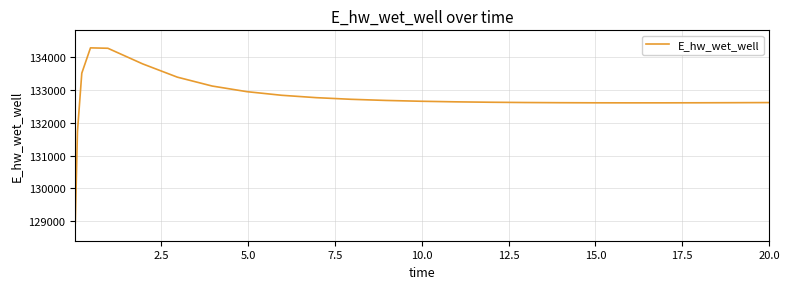

What is the minimum value shown in the chart?

128942.1